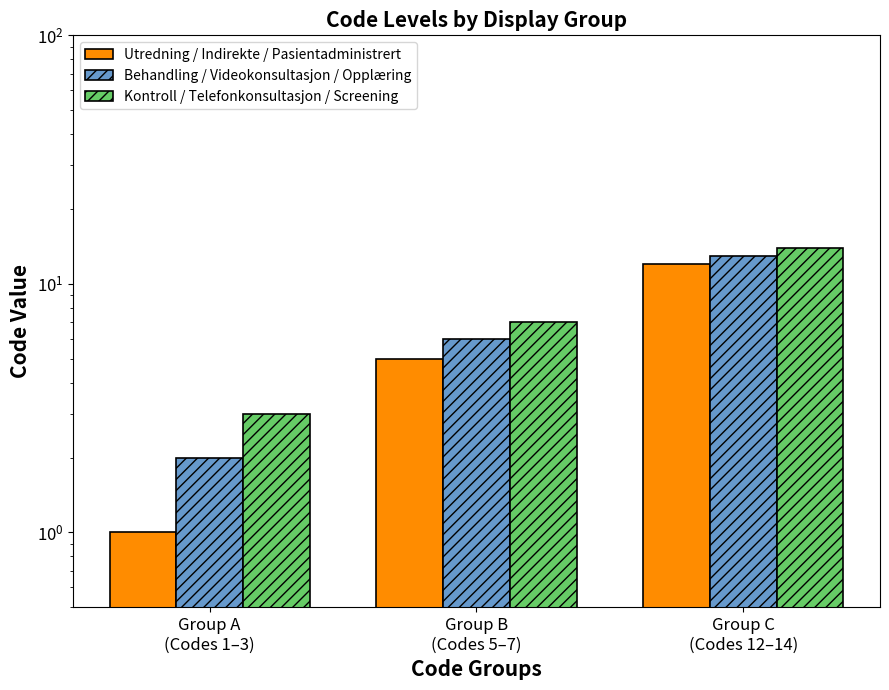

True or false: Utredning / Indirekte / Pasientadministrert has a value of 5 at Group B
(Codes 5–7).

True